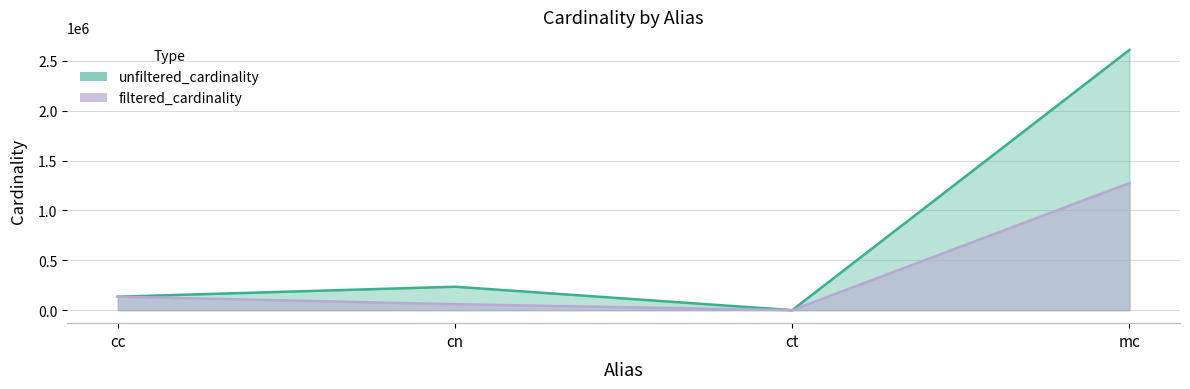

At which category does the chart reach its minimum across all series?

ct